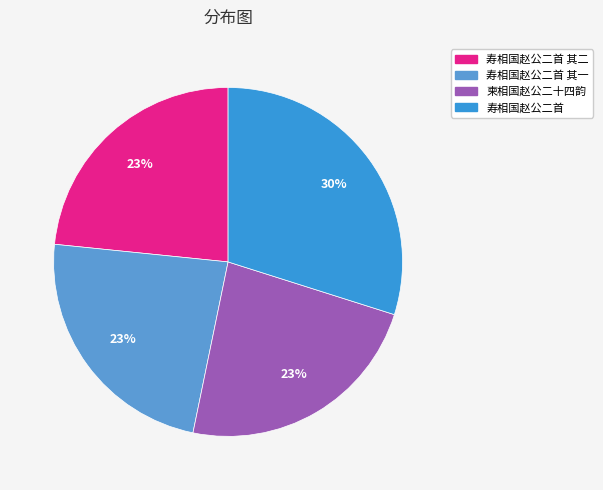

How many slices are in this pie chart?

4